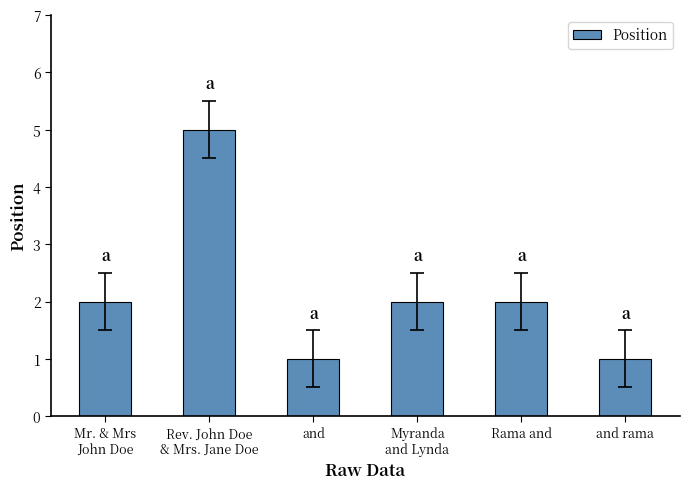

What is the difference between the maximum and minimum values?

4